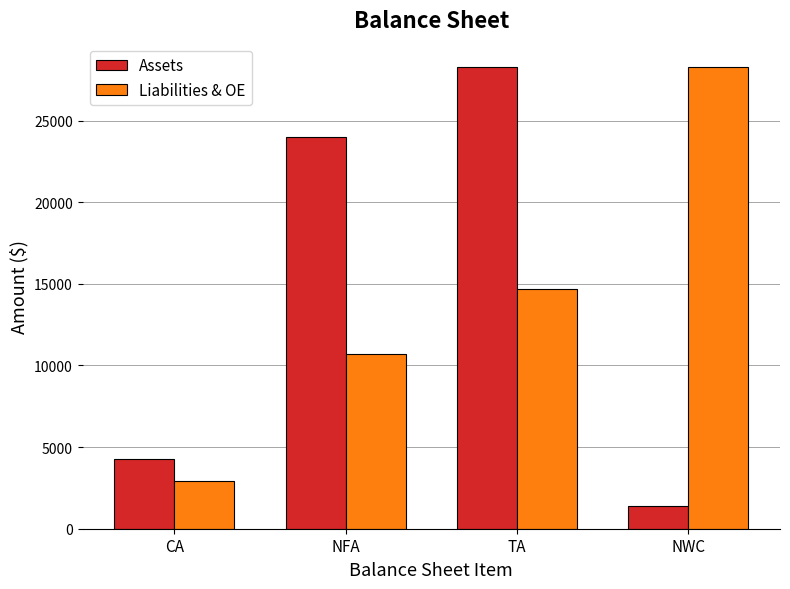

What is the total value across all series at NWC?

29700